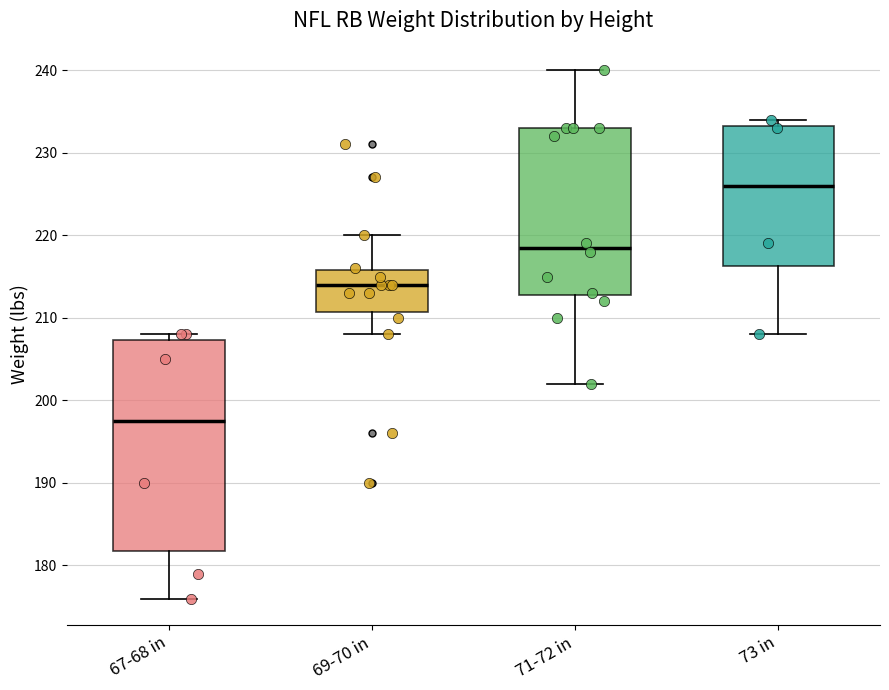

Comparing the boxes themselves (not the whiskers), which one is the tallest?

67-68 in